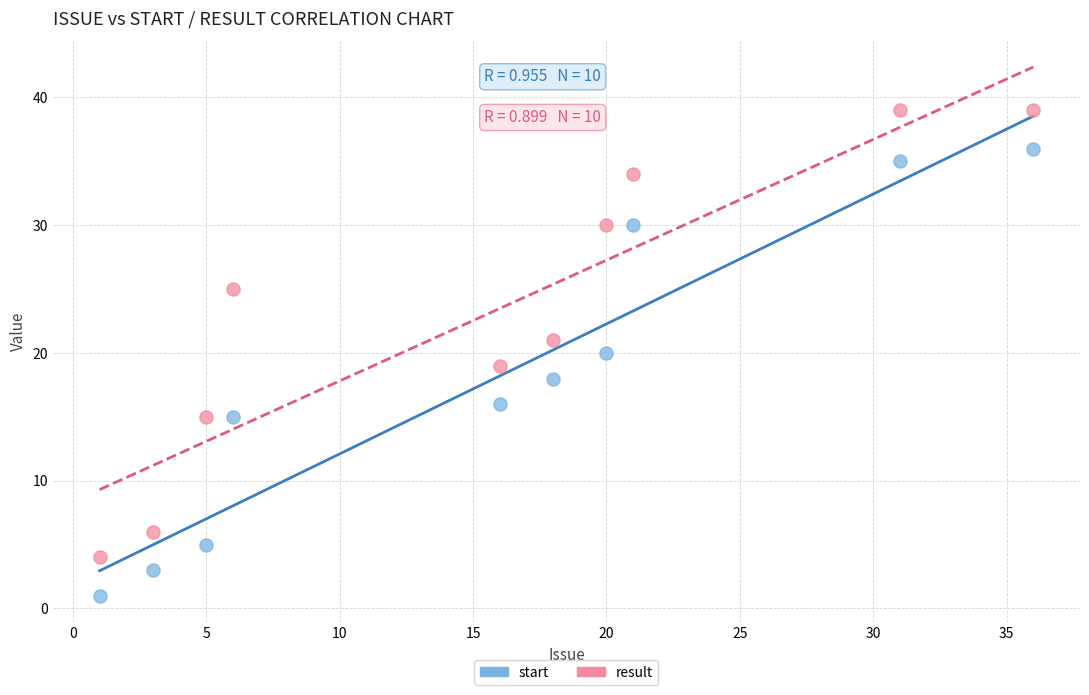

Which series reaches the maximum Y coordinate?

result